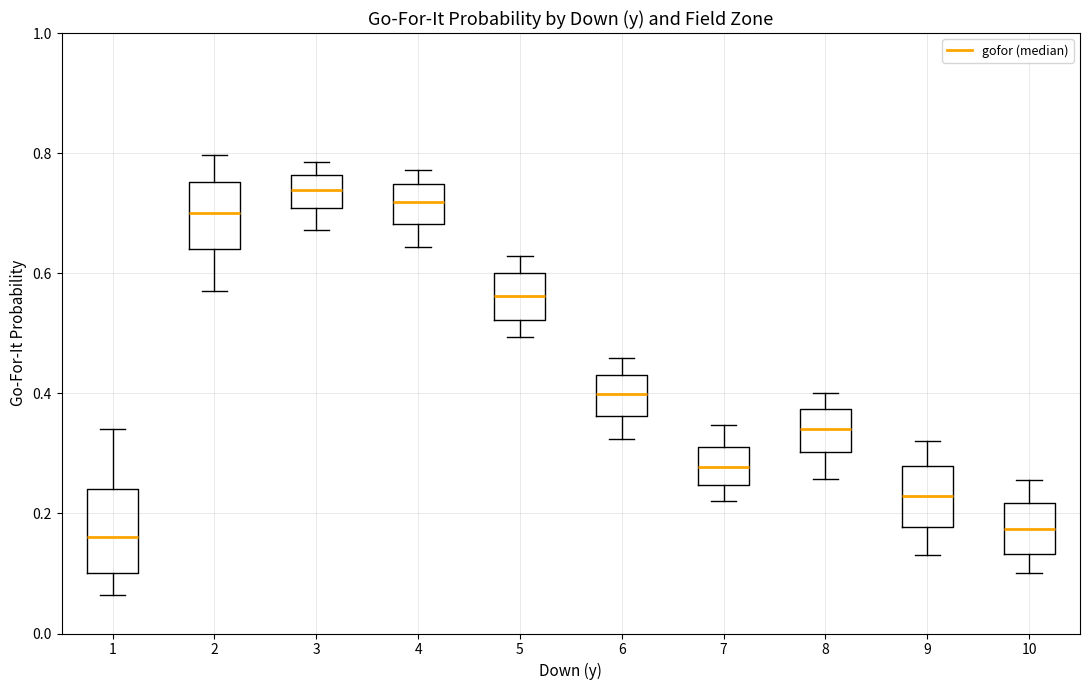

Reading left to right, read every box against the y-axis: the position of its median line, the range the box covers, and the ends of its whiskers. The values are not printed on the chart, so give them approximately, as read against the axis.

1: median 0.16, box 0.10 to 0.24, whiskers 0.06 to 0.34
2: median 0.70, box 0.64 to 0.76, whiskers 0.58 to 0.80
3: median 0.74, box 0.70 to 0.76, whiskers 0.68 to 0.78
4: median 0.72, box 0.68 to 0.74, whiskers 0.64 to 0.78
5: median 0.56, box 0.52 to 0.60, whiskers 0.50 to 0.62
6: median 0.40, box 0.36 to 0.44, whiskers 0.32 to 0.46
7: median 0.28, box 0.24 to 0.32, whiskers 0.22 to 0.34
8: median 0.34, box 0.30 to 0.38, whiskers 0.26 to 0.40
9: median 0.22, box 0.18 to 0.28, whiskers 0.14 to 0.32
10: median 0.18, box 0.14 to 0.22, whiskers 0.10 to 0.26